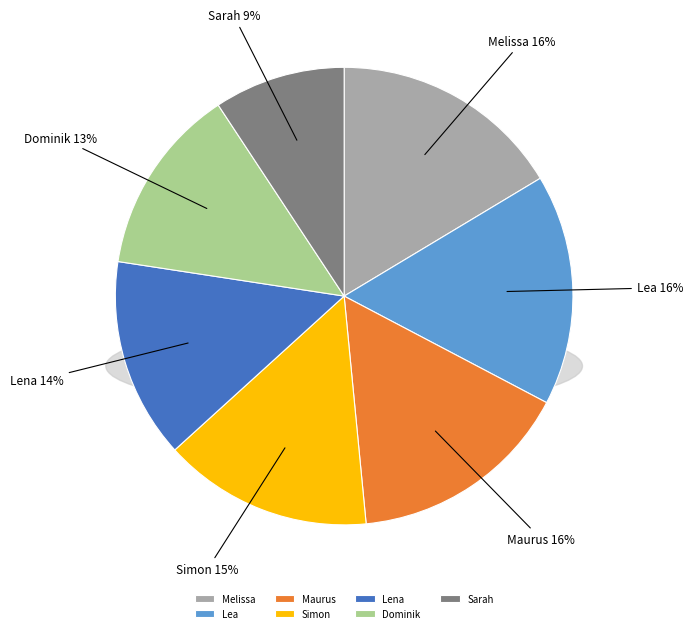

Which slice is the smallest?

Sarah